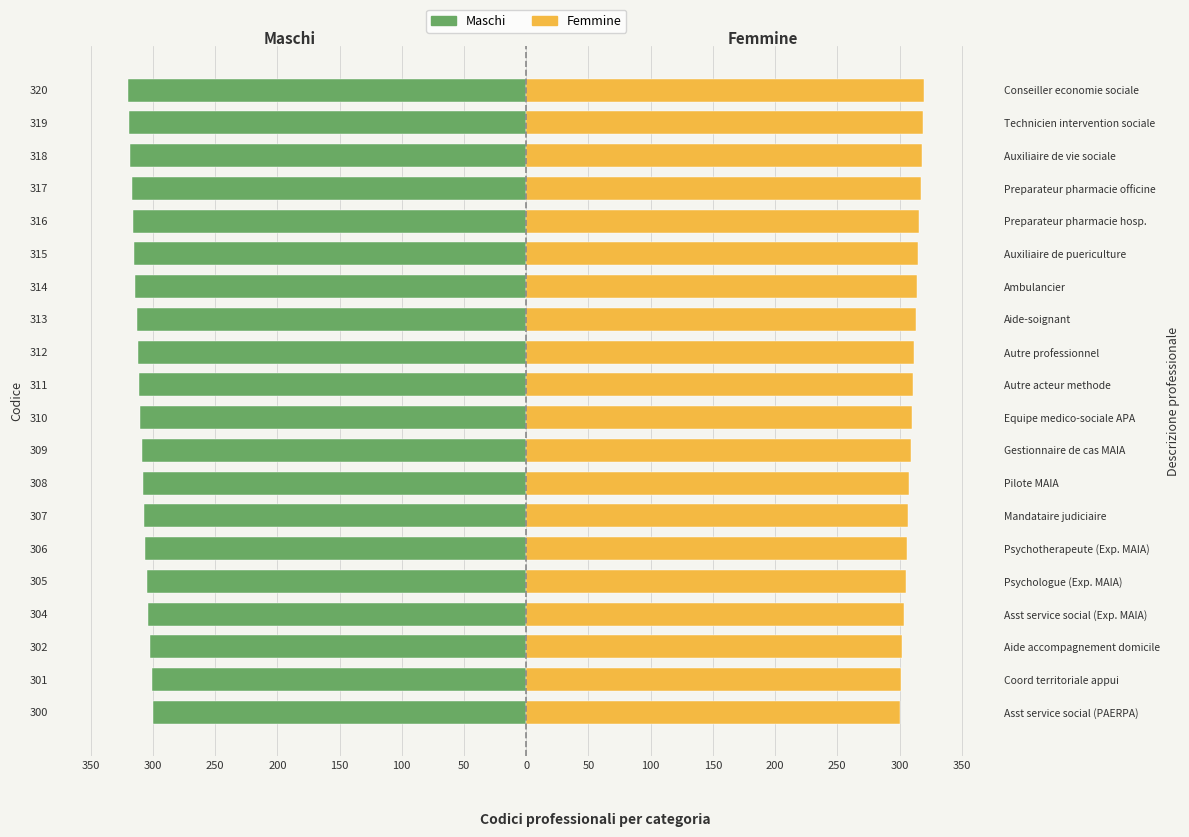

True or false: Maschi has a value of -526 at 304.

False